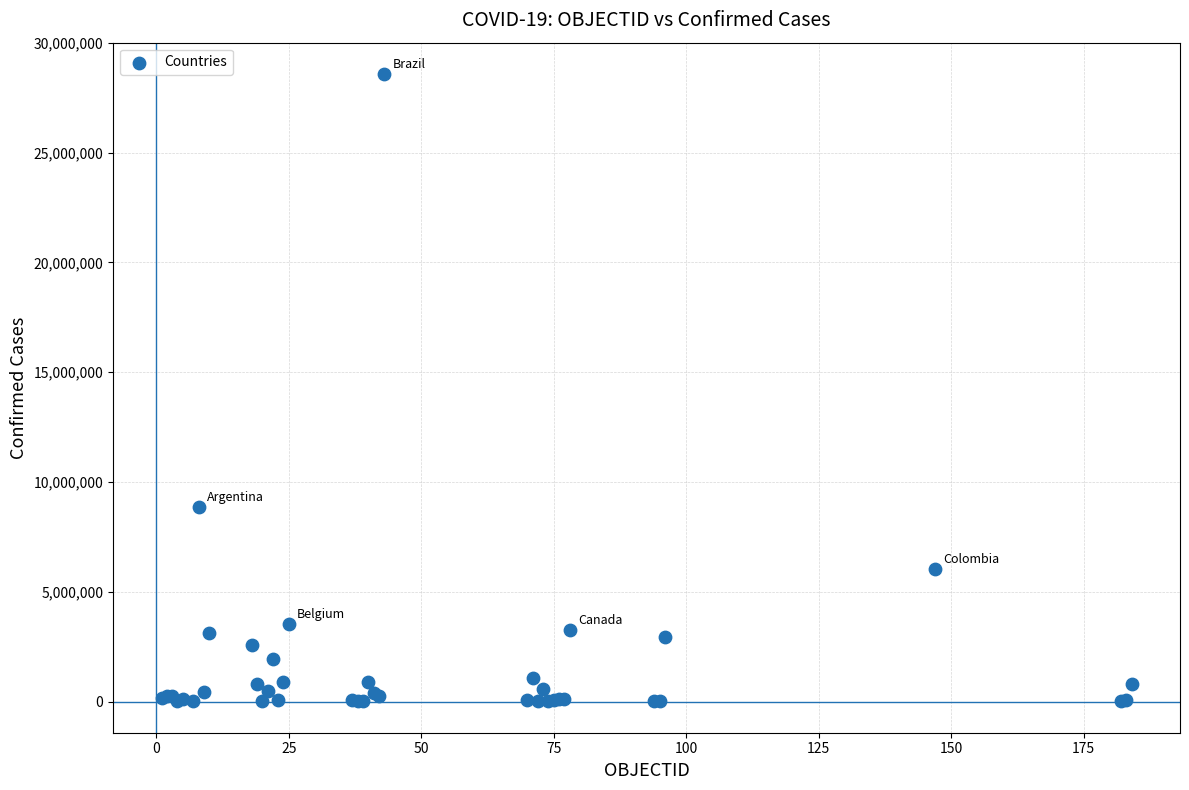

What Y value in the scatter plot is closest to 14294481?

8878486